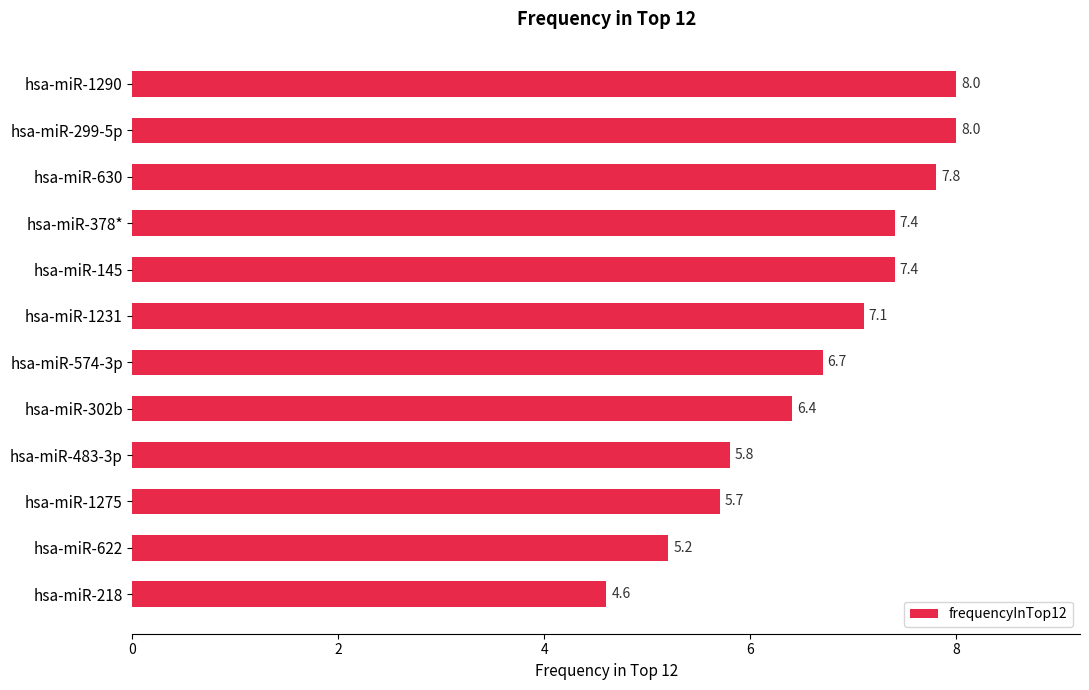

What is the change in value from hsa-miR-1290 to hsa-miR-574-3p?

-1.3